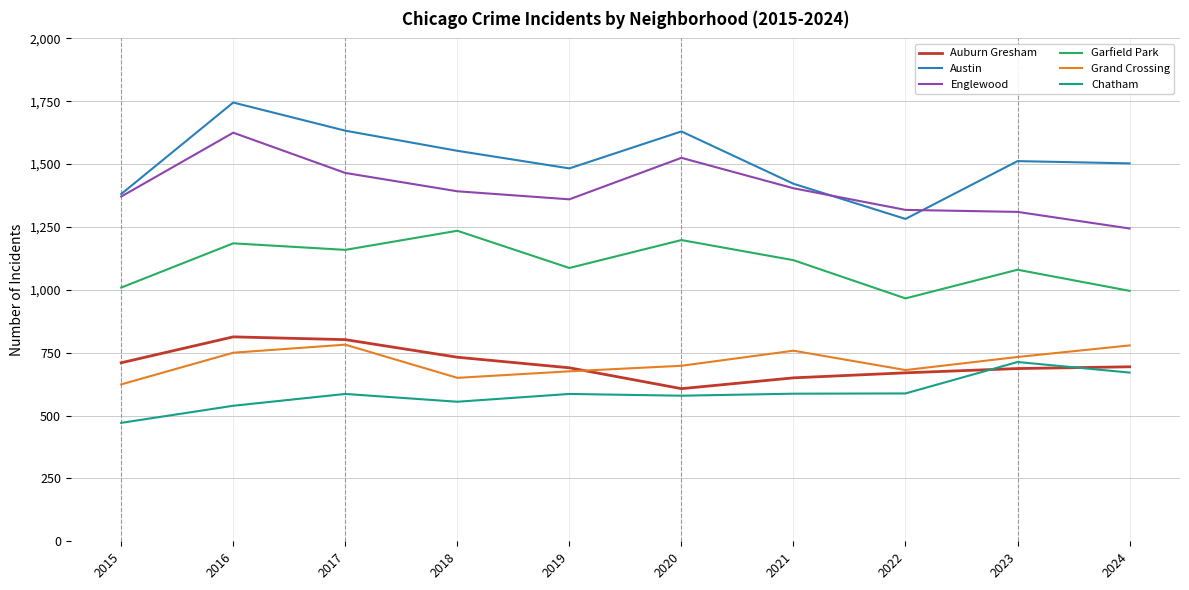

How many interior local valleys does the Auburn Gresham series have?

1